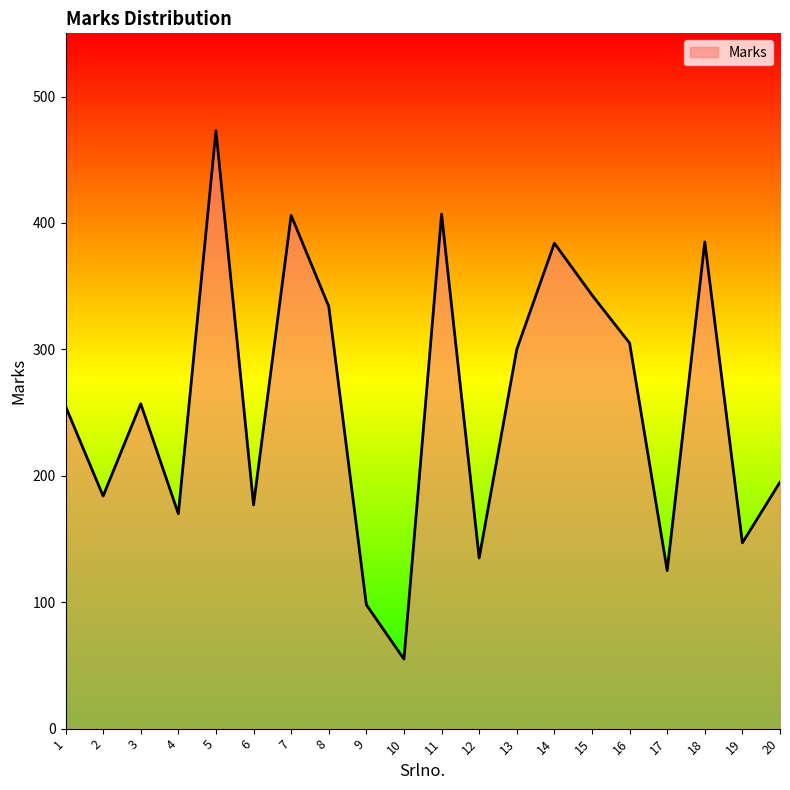

What is the difference between the second highest and minimum values?

352